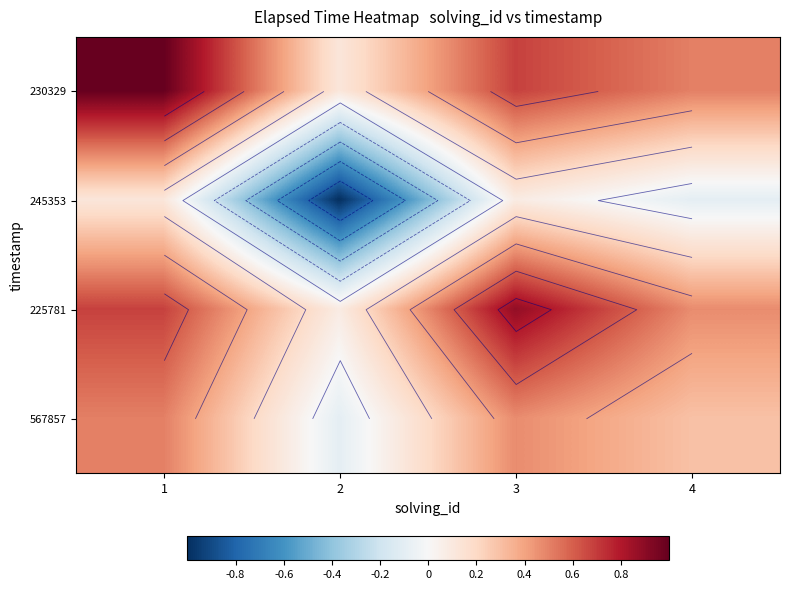

How many 225781 values are between 0 and 1?

4